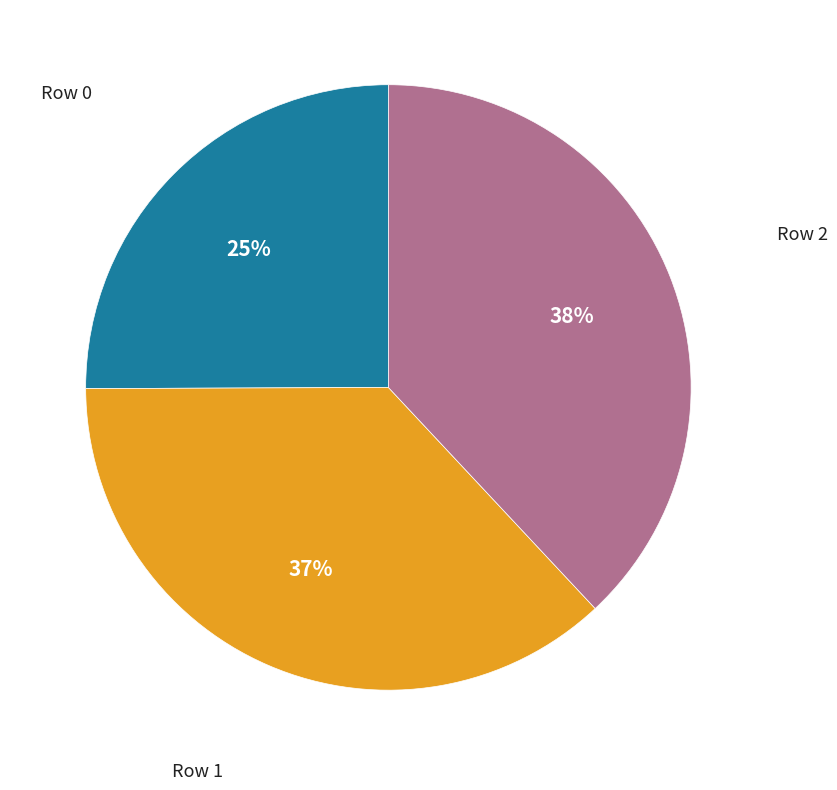

Do Row 1 and Row 0 together represent more than half of the pie?

Yes